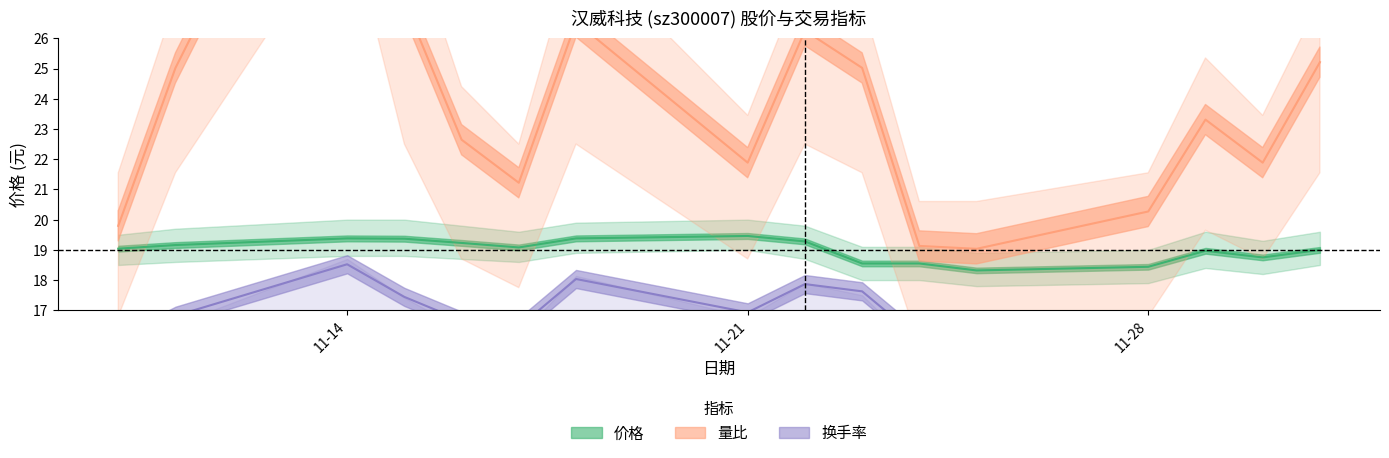

Which label corresponds to the smallest value in the chart?

2022-11-10